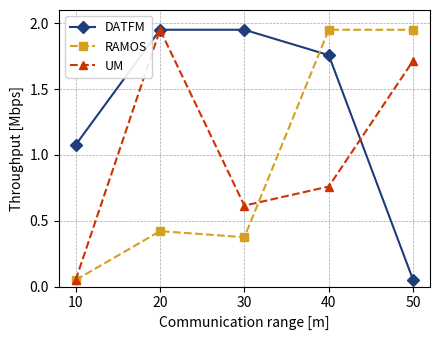

Does the chart have visible grid lines?

Yes